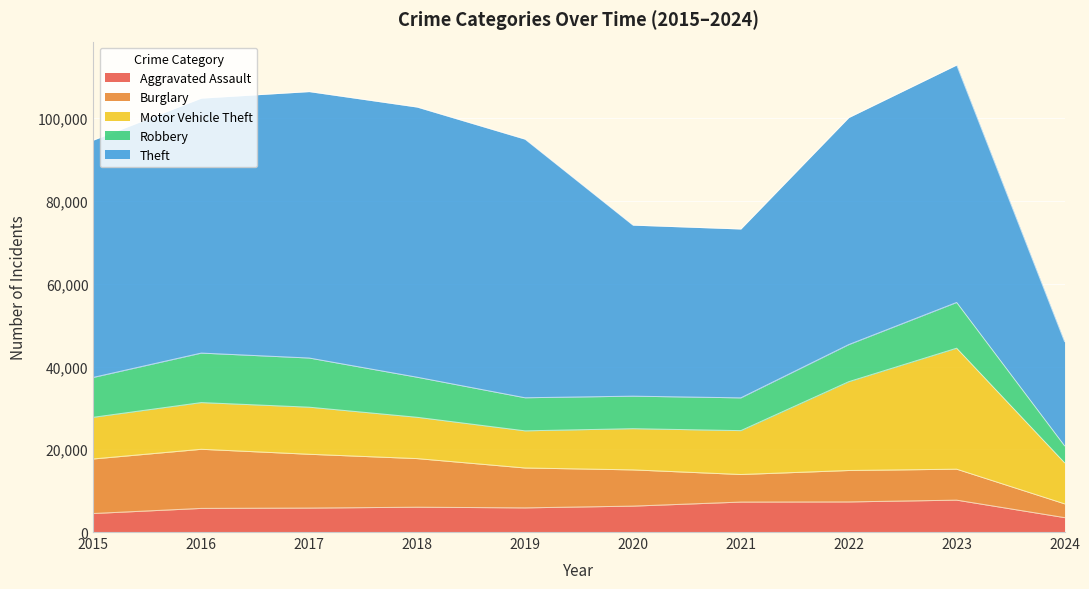

What is the average value of the Robbery series?

9104